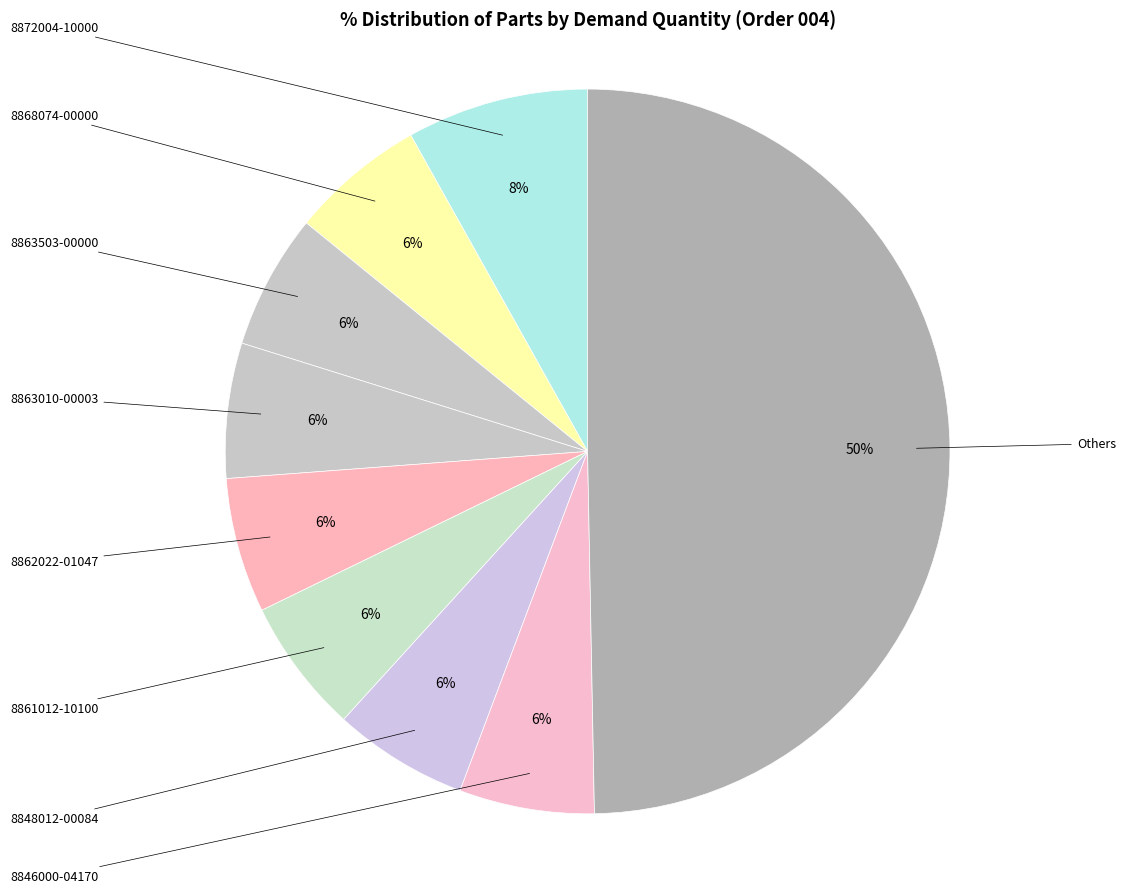

How many segments does this pie chart have?

9